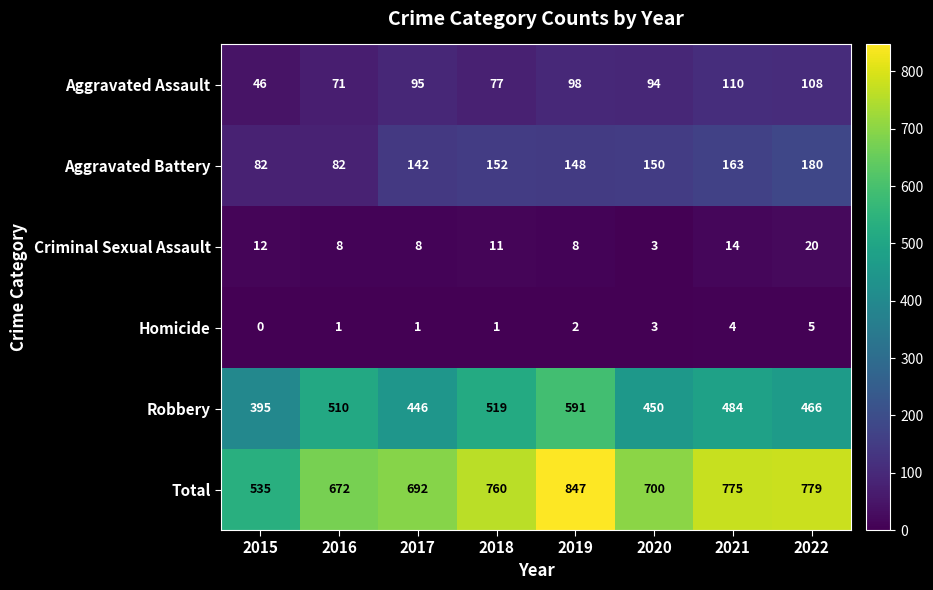

Is it true that Total equals 376 at 2016?

False